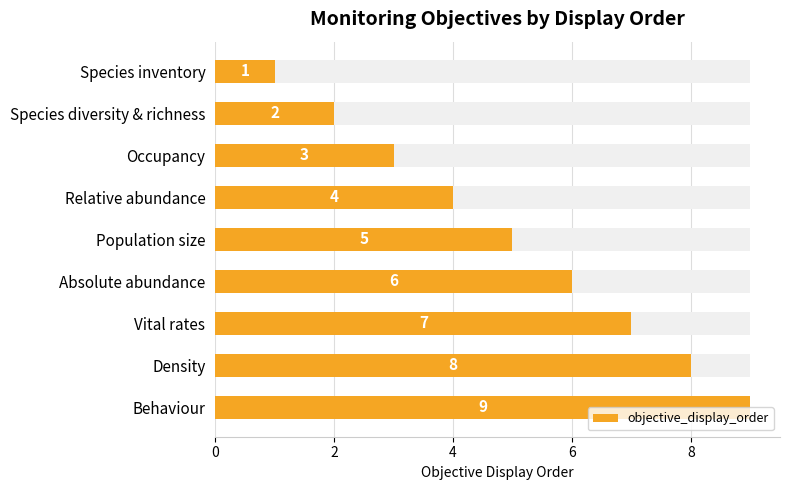

The value at Behaviour is 9. True or false?

True